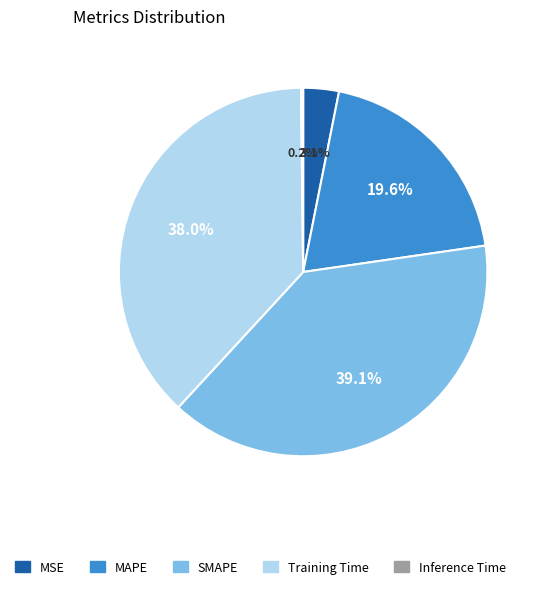

To the nearest percent, what portion does SMAPE represent?

39%